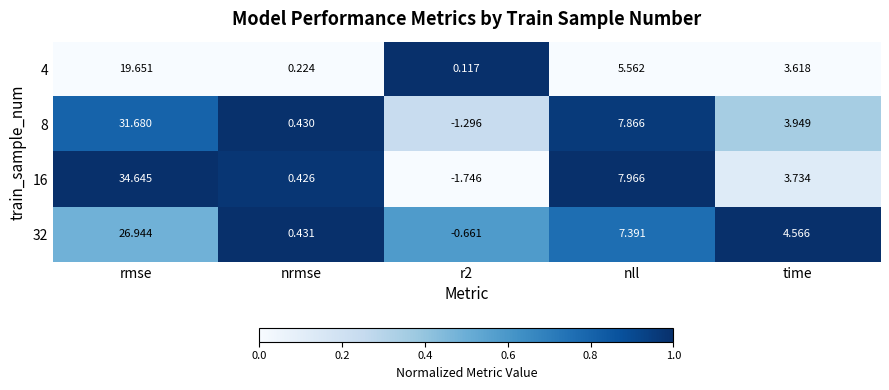

Rank the series at time from highest to lowest value.

32, 8, 16, 4